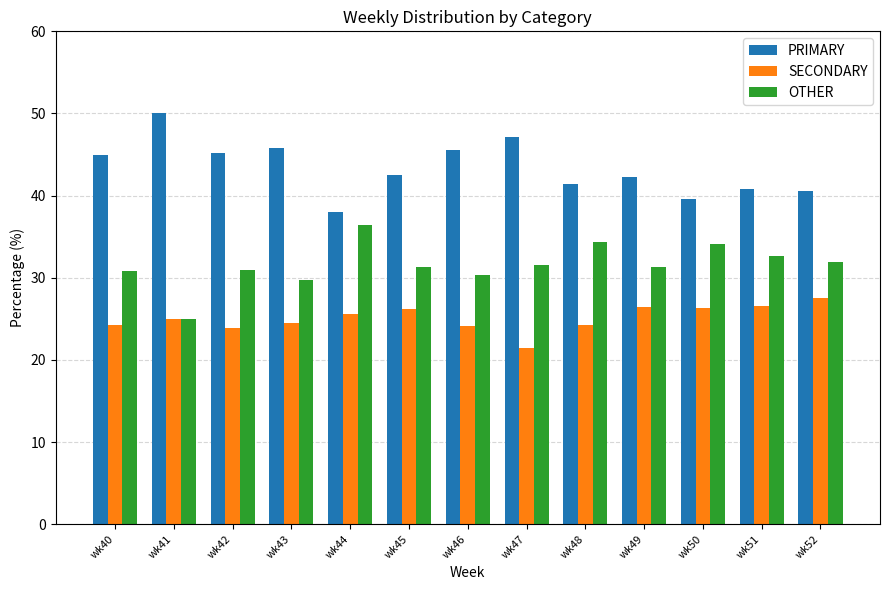

What value does the OTHER series have at wk40?

30.9